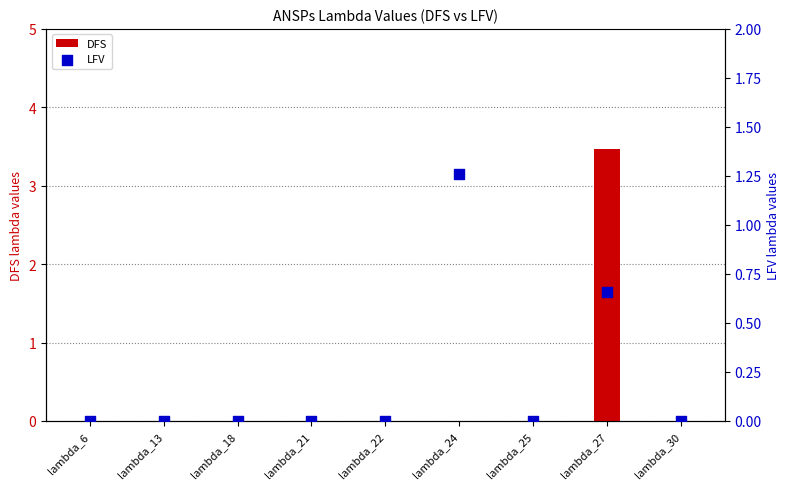

Which series has the largest total across all categories?

DFS